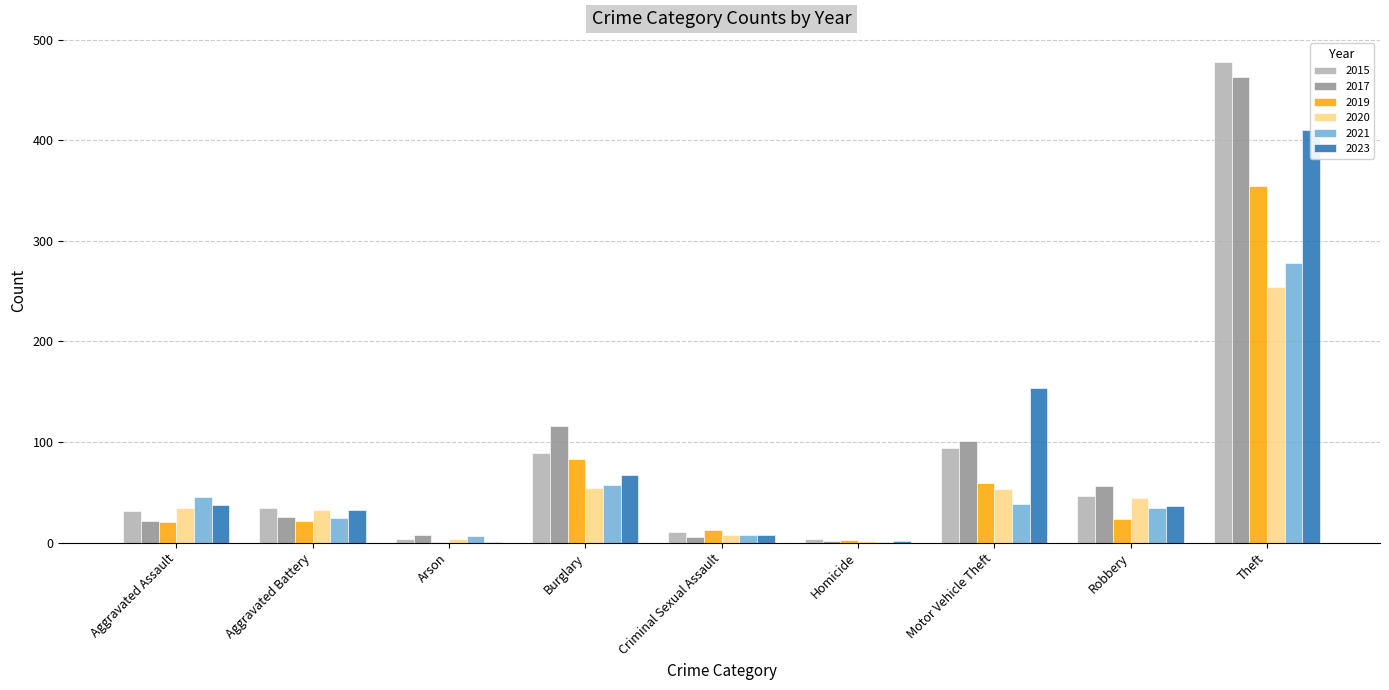

Which category has the highest value in the 2021 series?

Theft